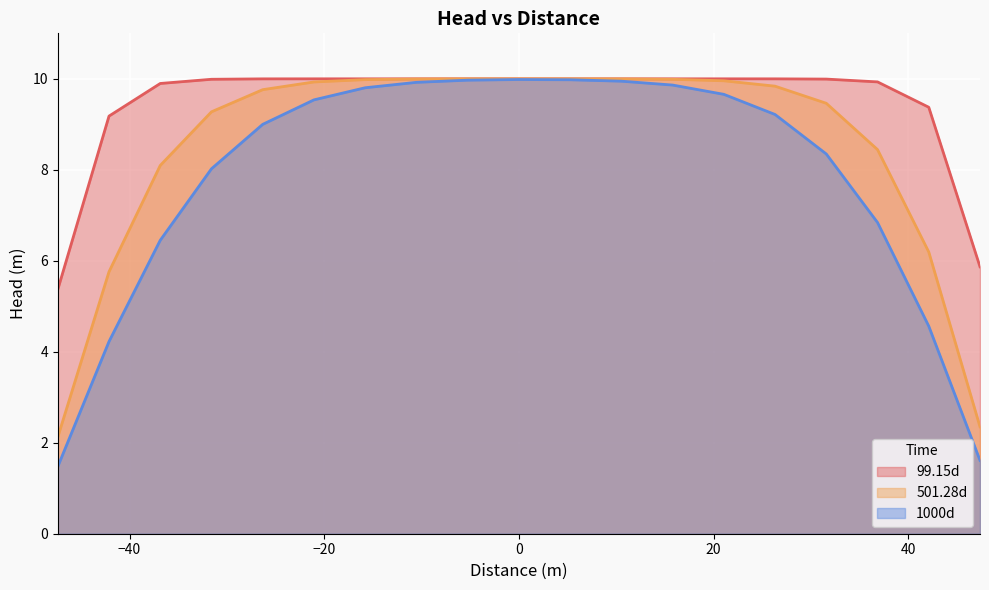

Reading left to right, extract all data points from this chart.

99.15d: 5.4	9.2	9.9	10.0	10.0	10.0	10.0	10.0	10.0	10.0	10.0	10.0	10.0	10.0	10.0	10.0	9.9	9.4	5.9
501.28d: 2.1	5.8	8.1	9.3	9.8	9.9	10.0	10.0	10.0	10.0	10.0	10.0	10.0	10.0	9.8	9.5	8.4	6.2	2.4
1000d: 1.5	4.2	6.5	8.0	9.0	9.5	9.8	9.9	10.0	10.0	10.0	9.9	9.9	9.7	9.2	8.3	6.8	4.6	1.6